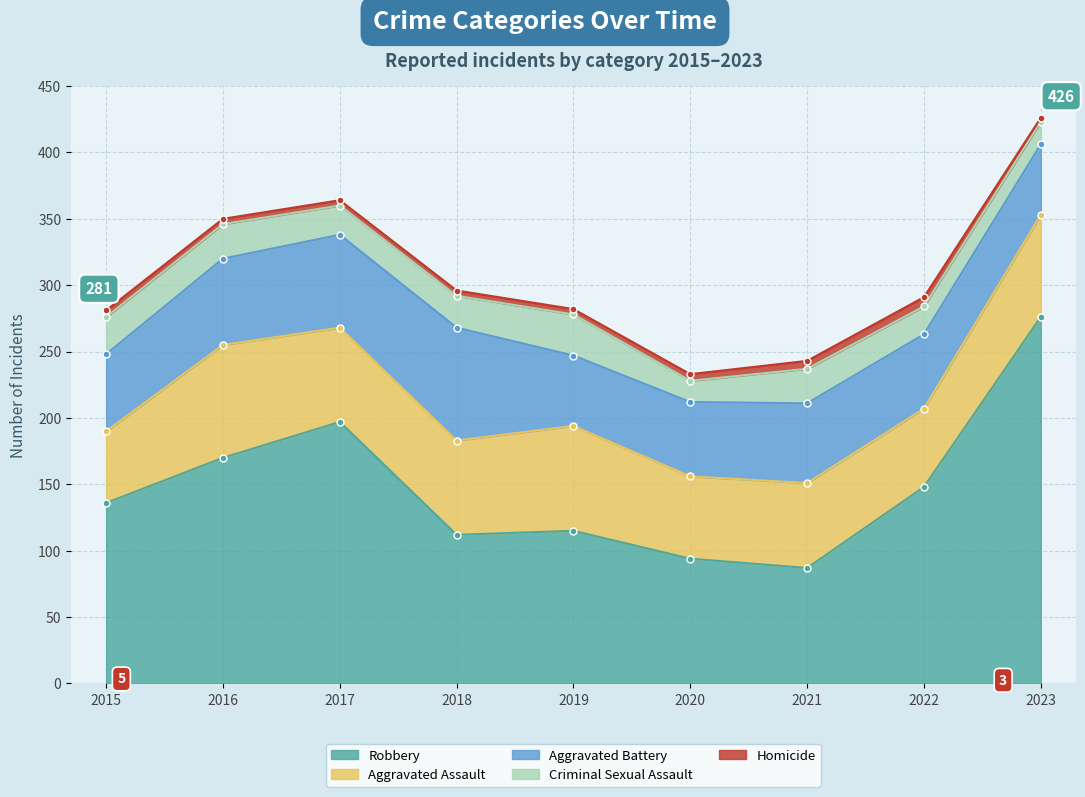

The value of Robbery at 2022 is 148. True or false?

True